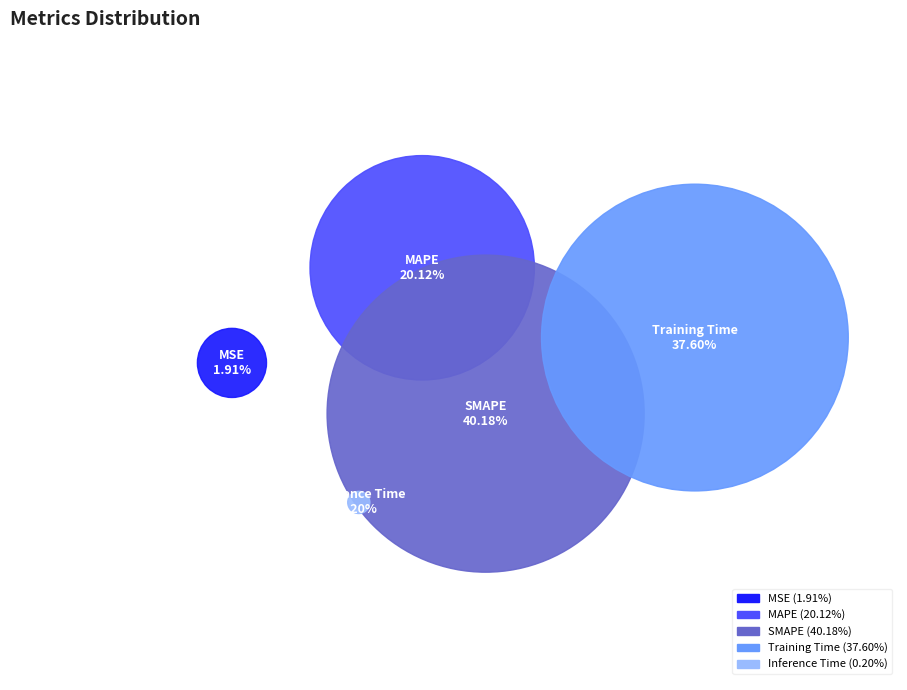

To the nearest percent, what is the average slice percentage?

20%